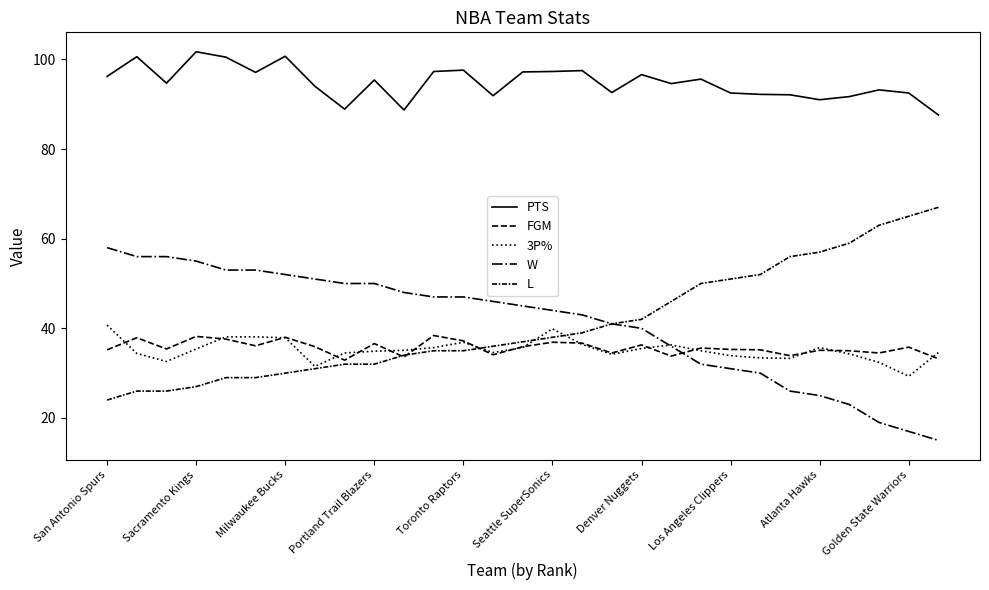

Does the chart have visible grid lines?

No